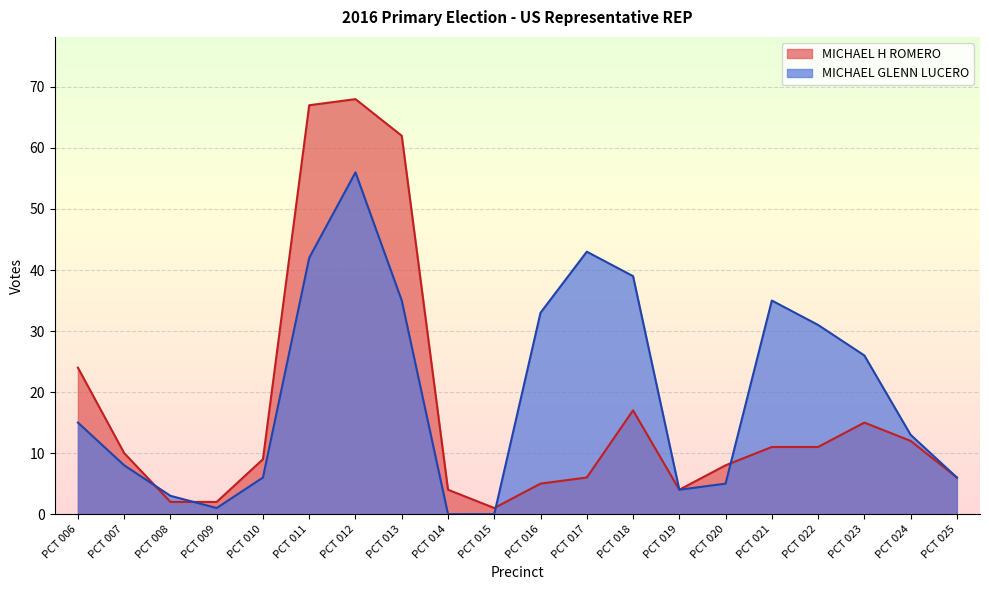

What is the approximate value of MICHAEL GLENN LUCERO at PCT 010, to the nearest 10?

10